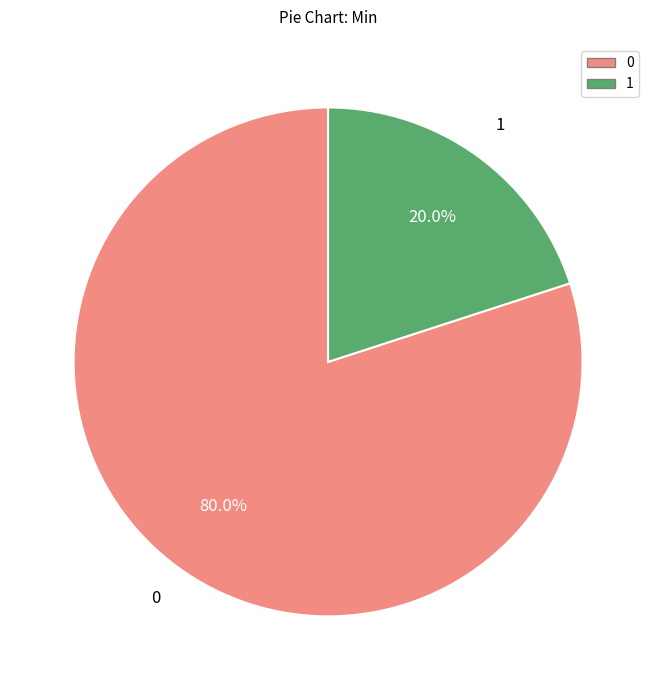

Does any single category account for the majority?

Yes